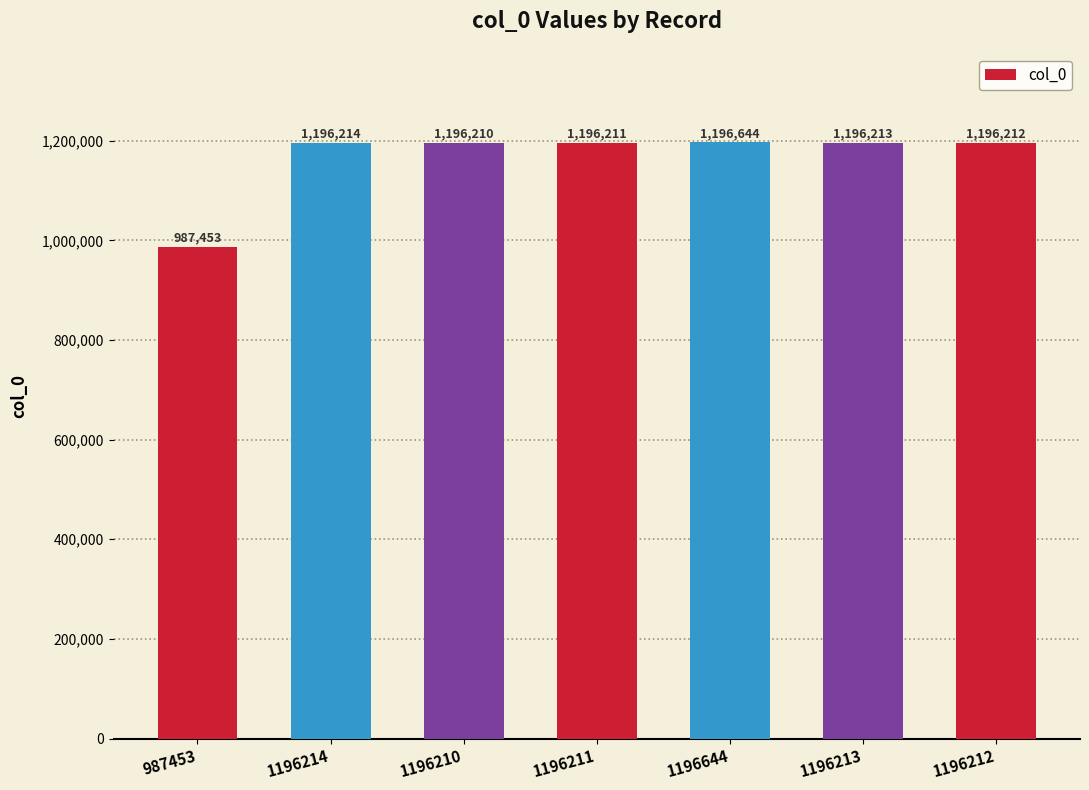

Rank the categories by value from lowest to highest.

987453, 1196210, 1196211, 1196212, 1196213, 1196214, 1196644